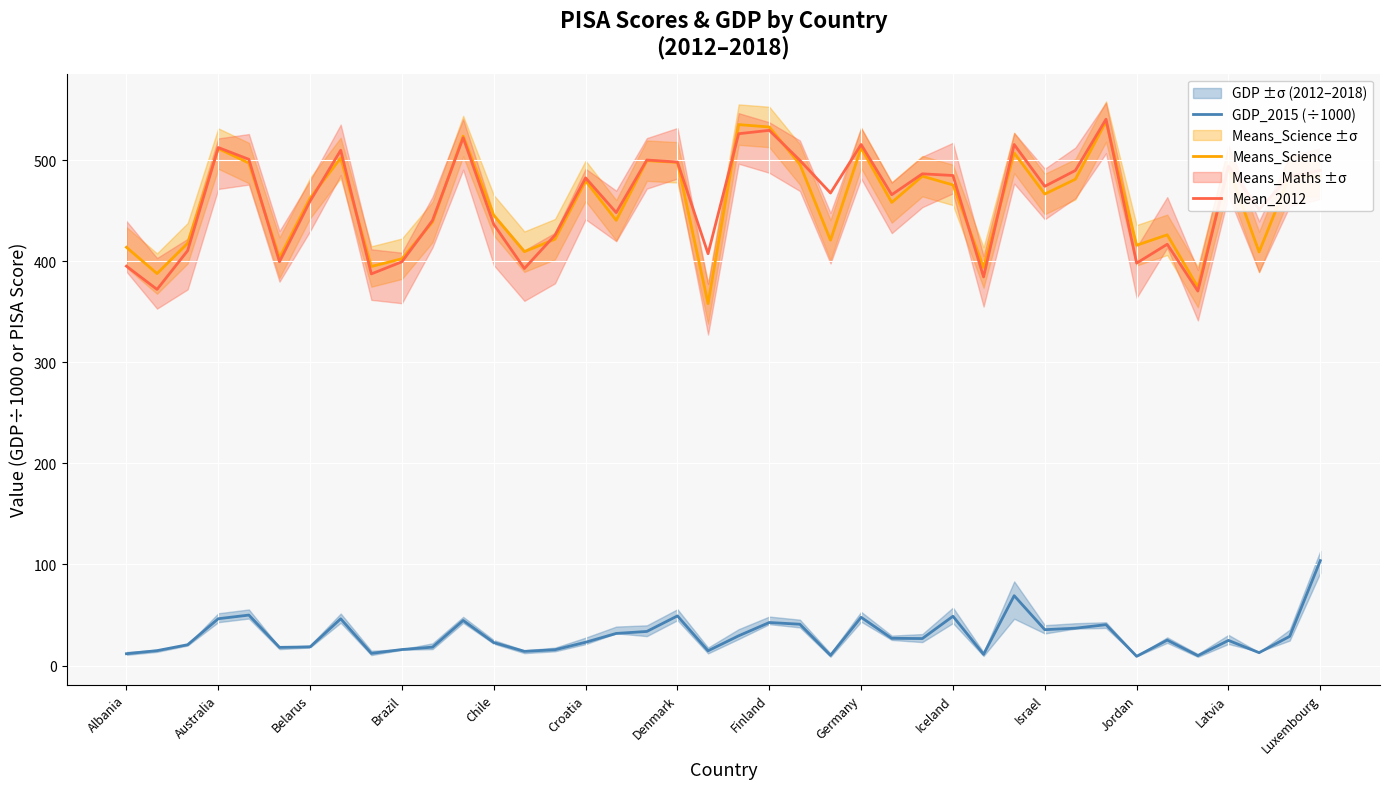

True or false: GDP_2015 (÷1000) and Means_Science intersect in this chart.

False